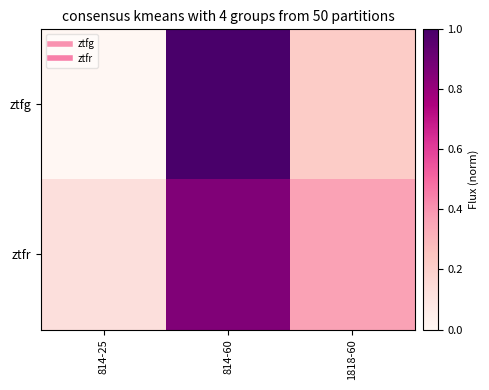

List the series in order of their overall mean, highest first.

ztfr, ztfg